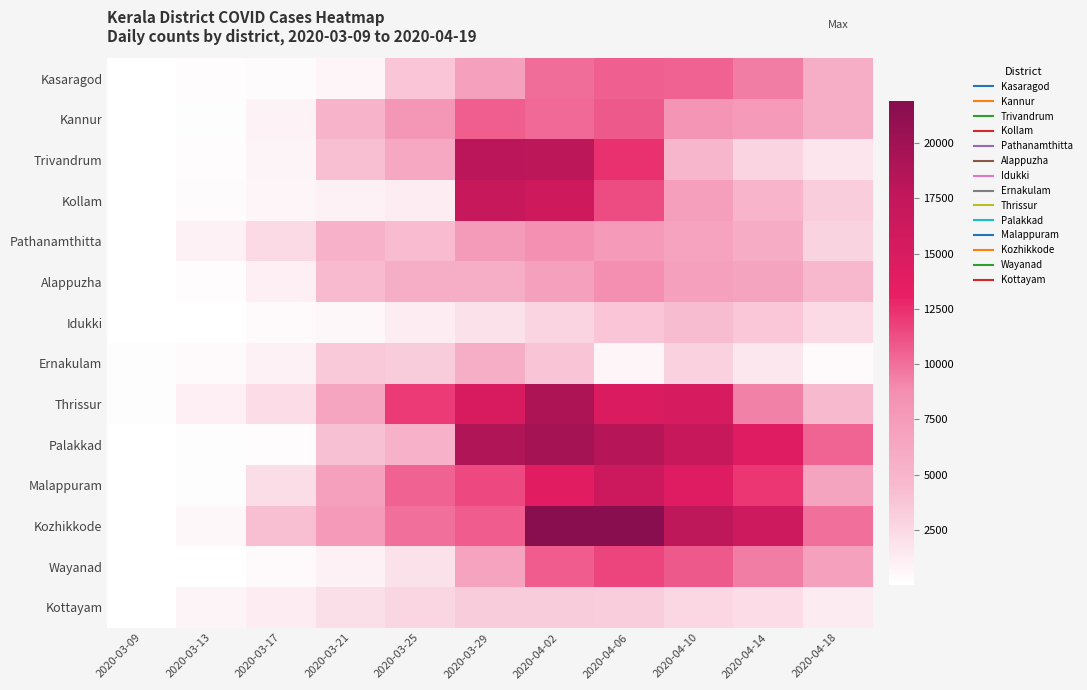

Which category has the lowest value across all series?

2020-03-09